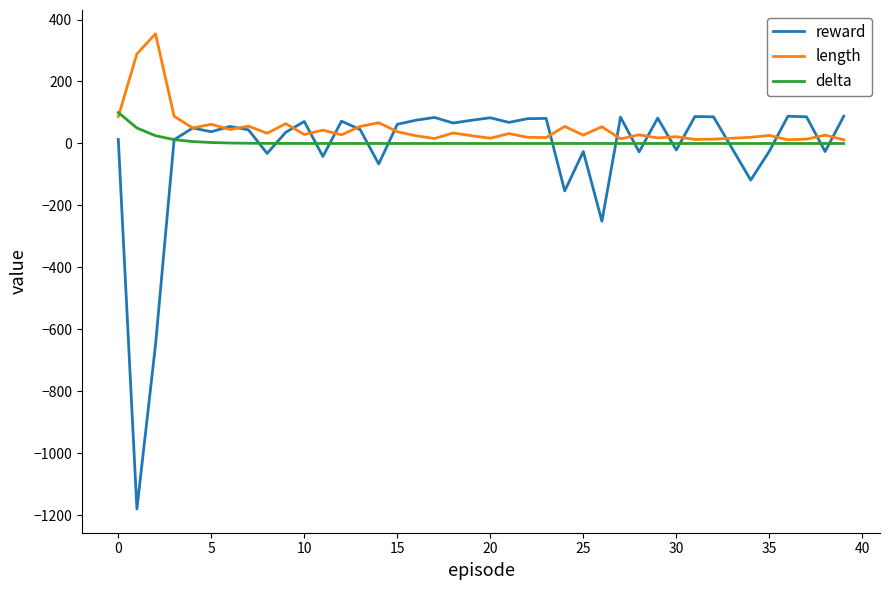

Which series has the widest spread of values?

reward